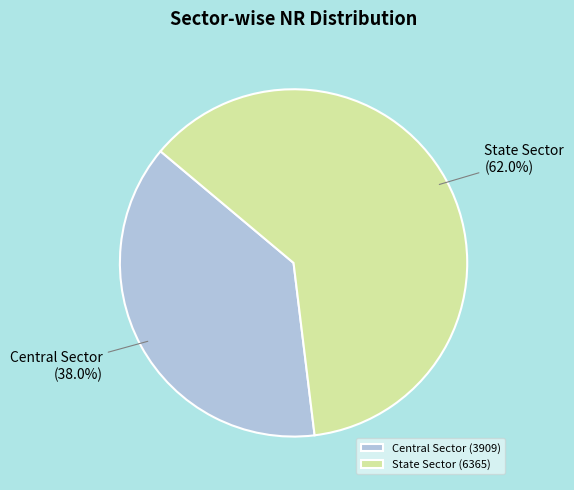

To the nearest percent, what is the difference between the largest and smallest slice percentages?

24%